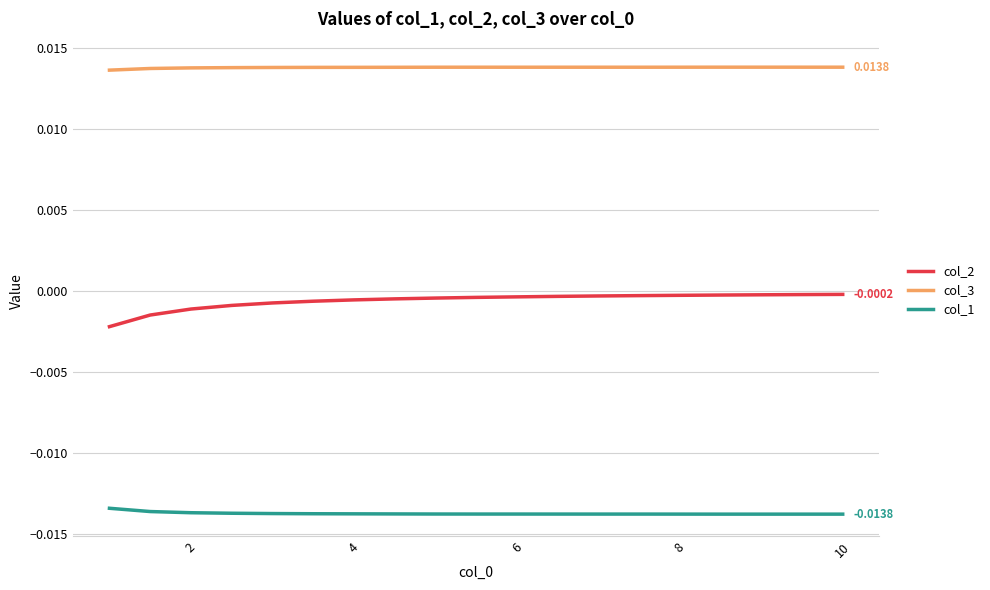

List the series in order of their overall mean, highest first.

col_3, col_2, col_1